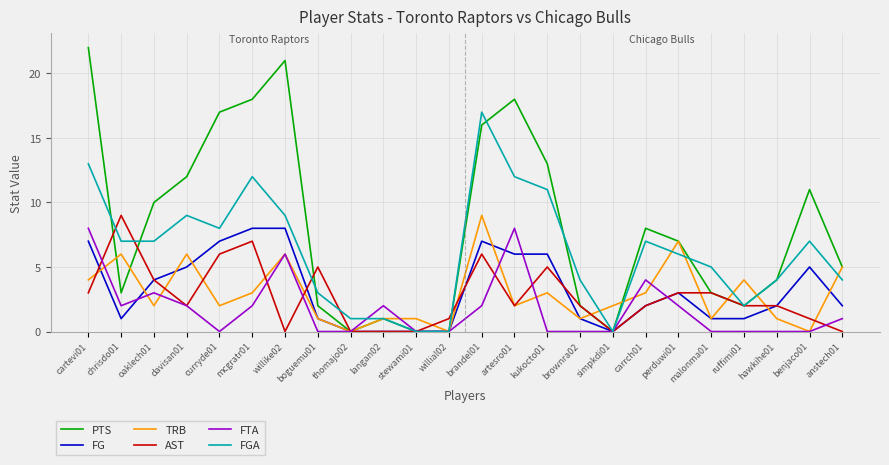

What is the maximum value for FG?

8